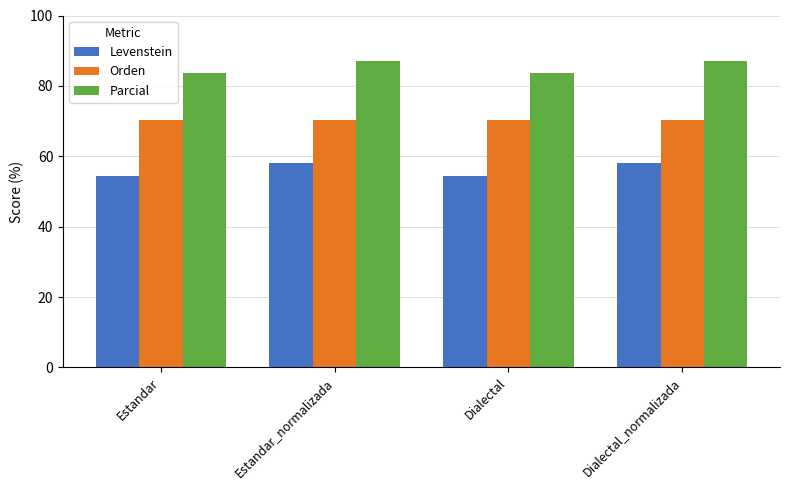

What is the minimum value for Levenstein?

54.3